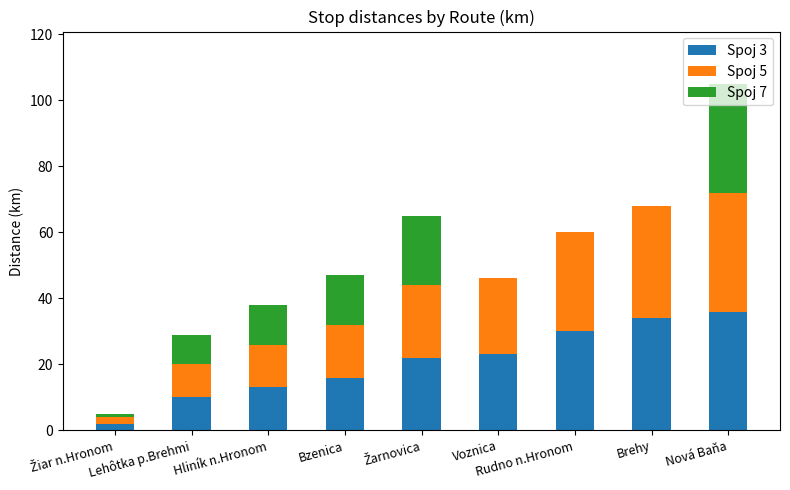

At which category is the sum across all series the highest?

Nová Baňa